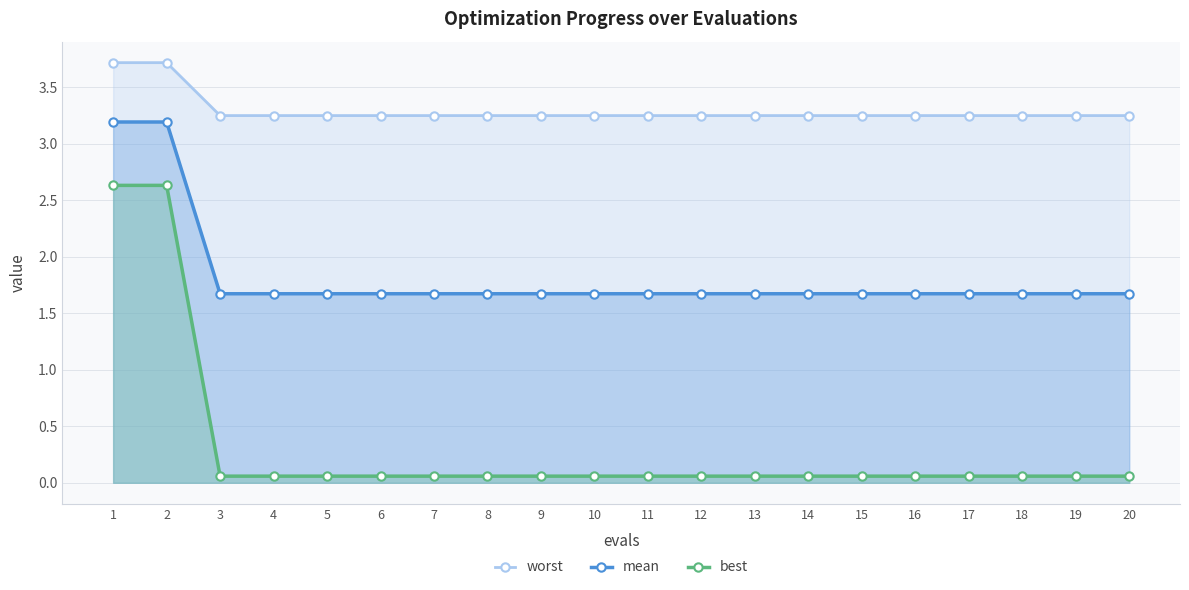

What is the highest value of the worst series?

3.7